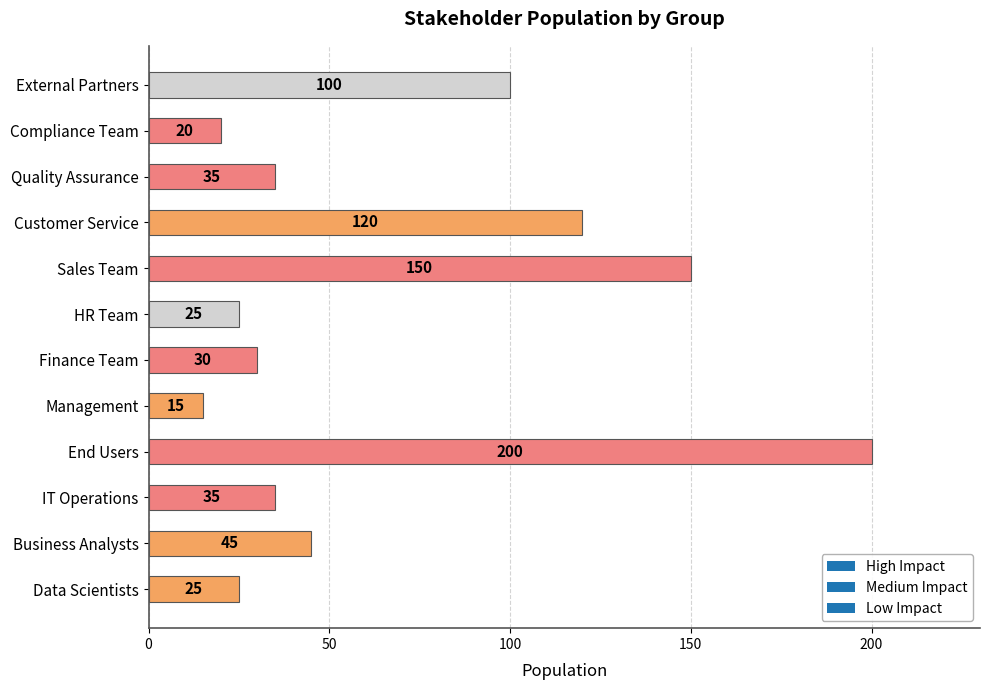

What is the sum of all values?

800